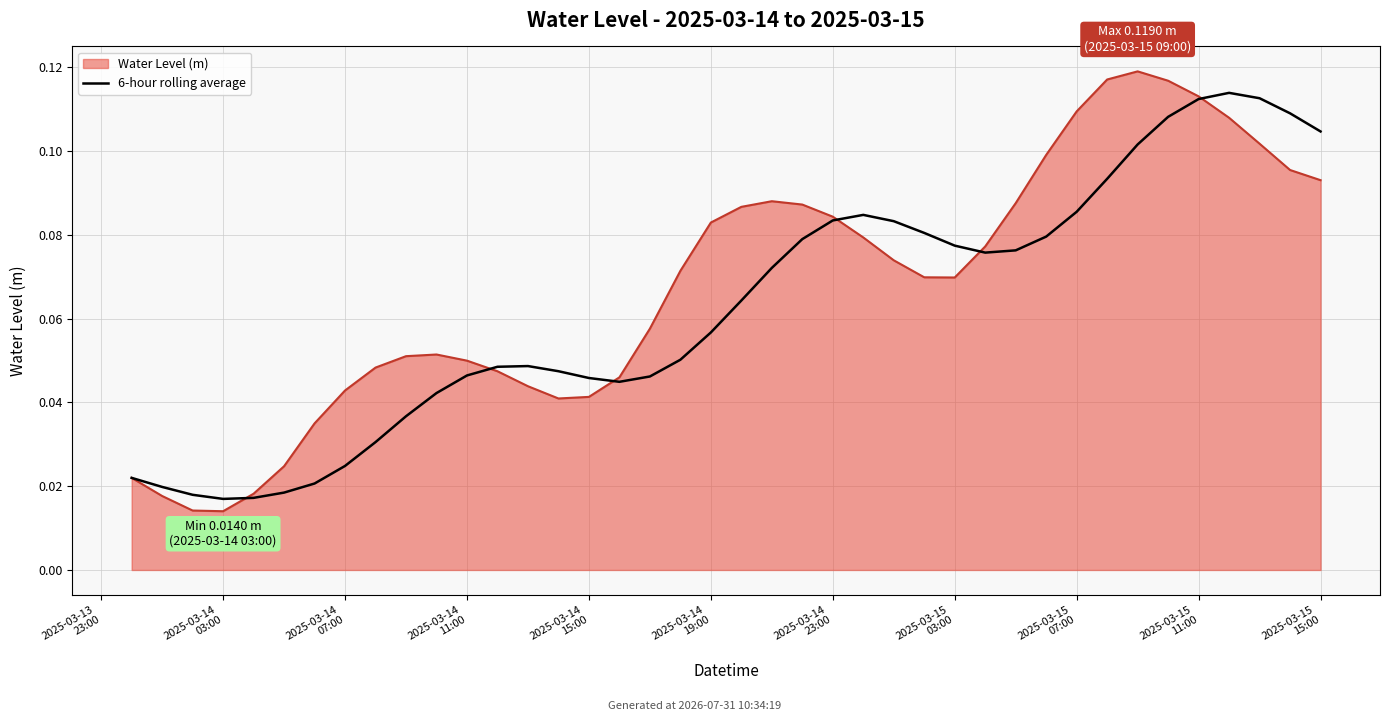

Which series has the widest spread of values?

Water Level (m)